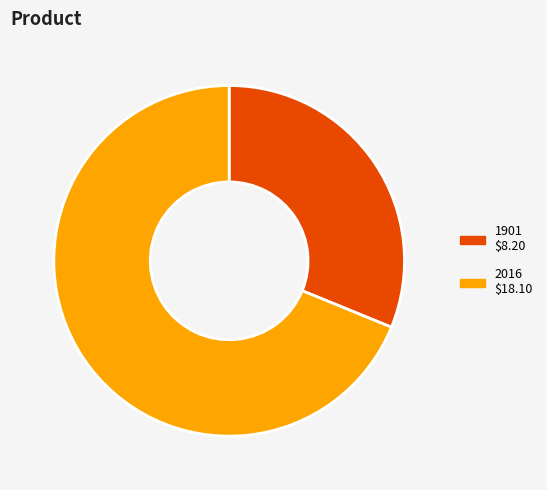

Between 1901 and 2016, which is larger?

2016